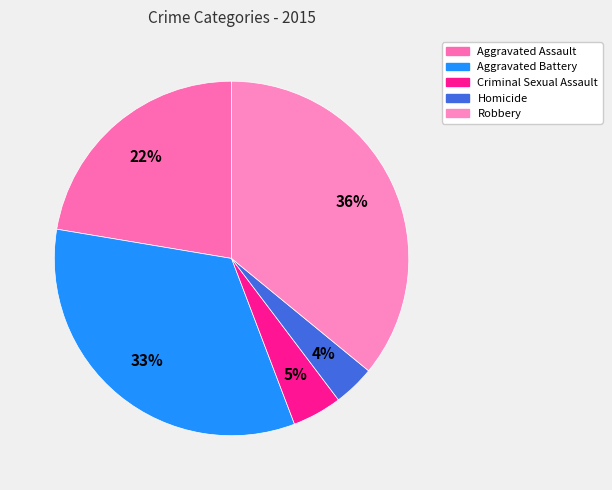

What is the largest slice in the pie chart?

Robbery